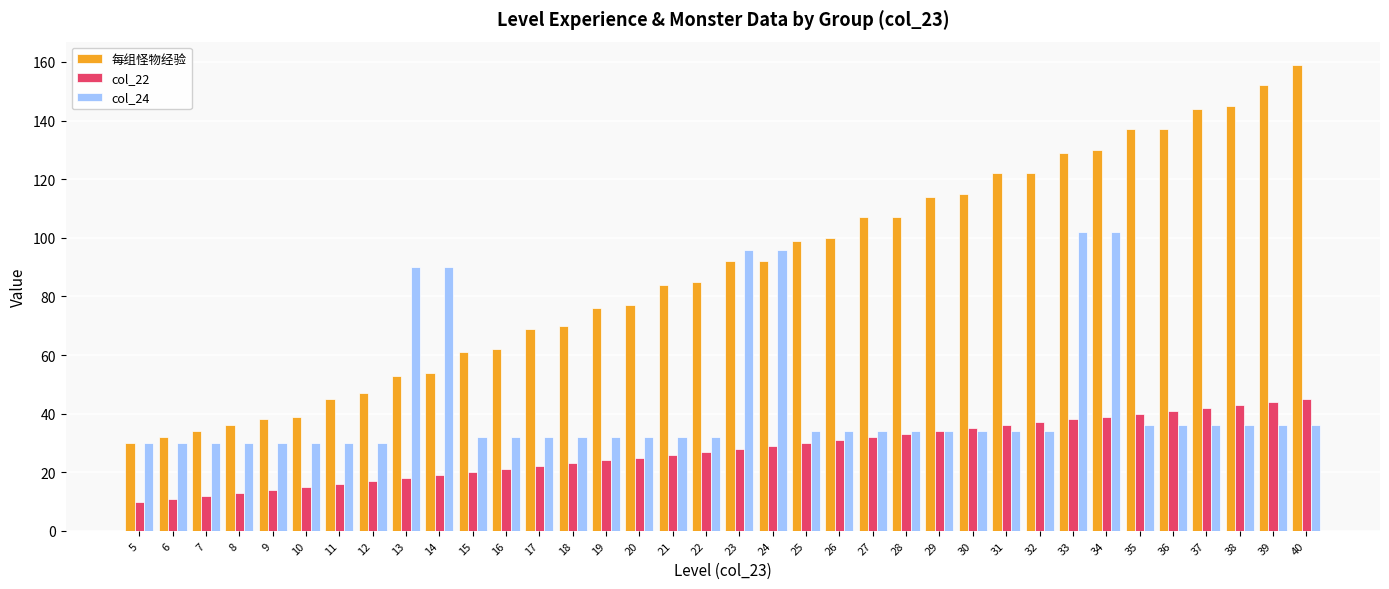

What is the average value of the col_24 series?

43